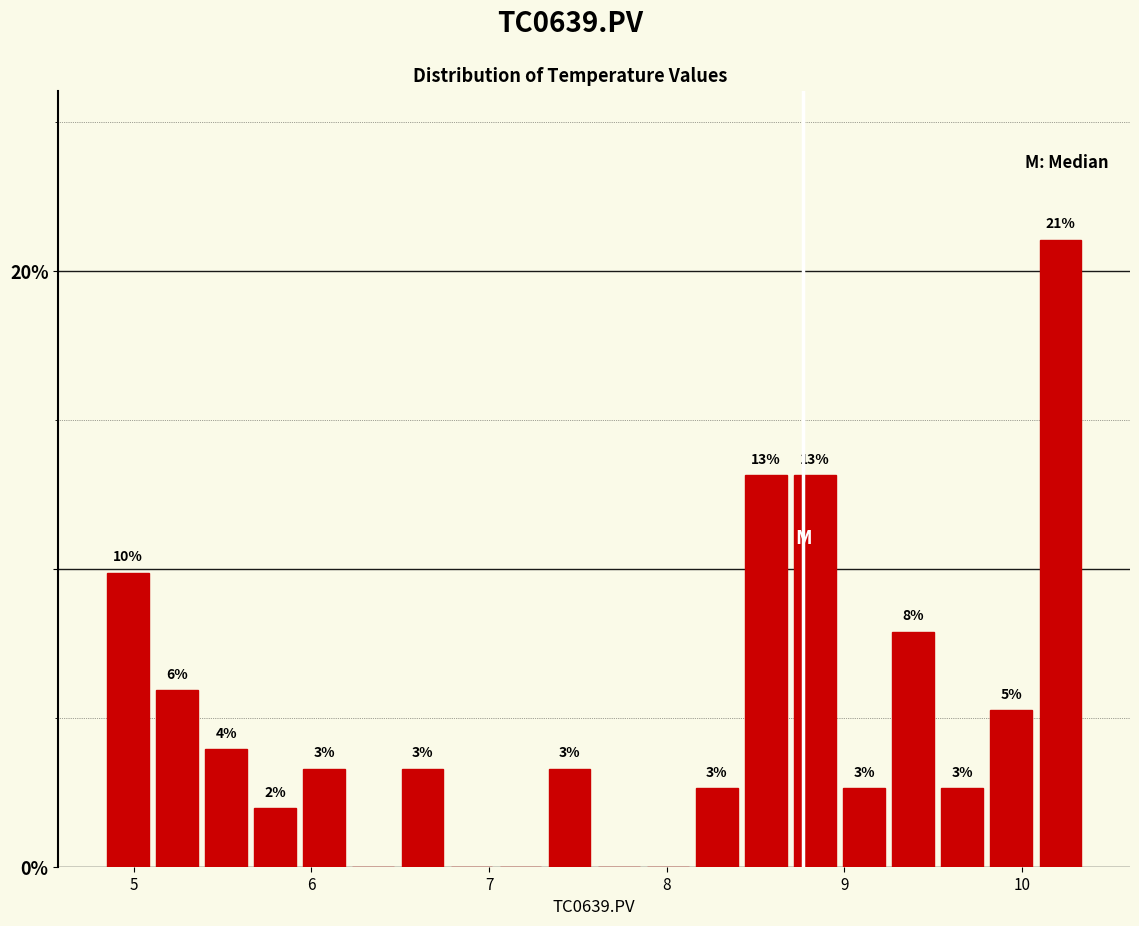

Read against the x-axis, roughly where is the centre of the tallest bar?

10.2